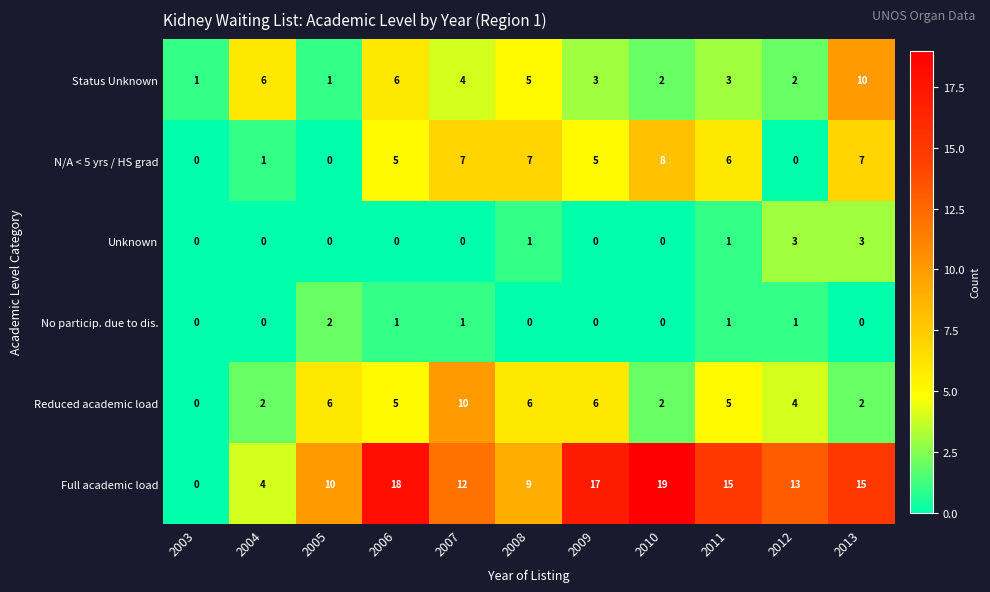

Which series has the largest total across all categories?

Full academic load